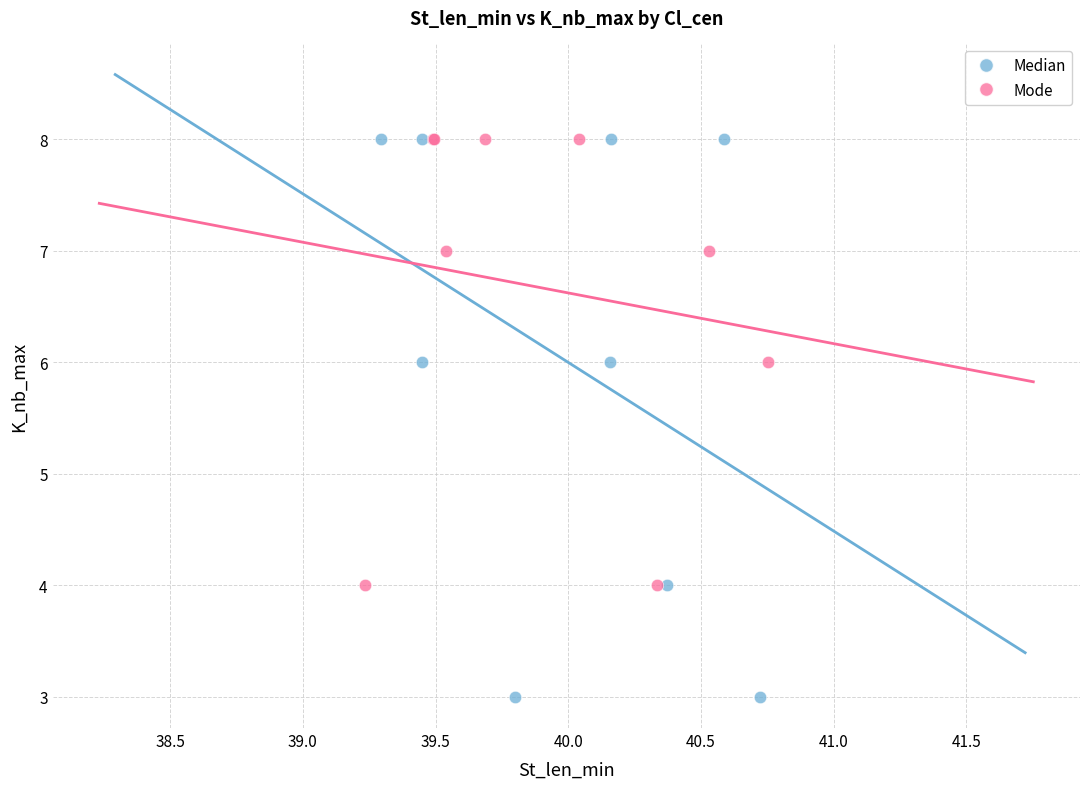

Which series has the largest Y range (max minus min)?

Median